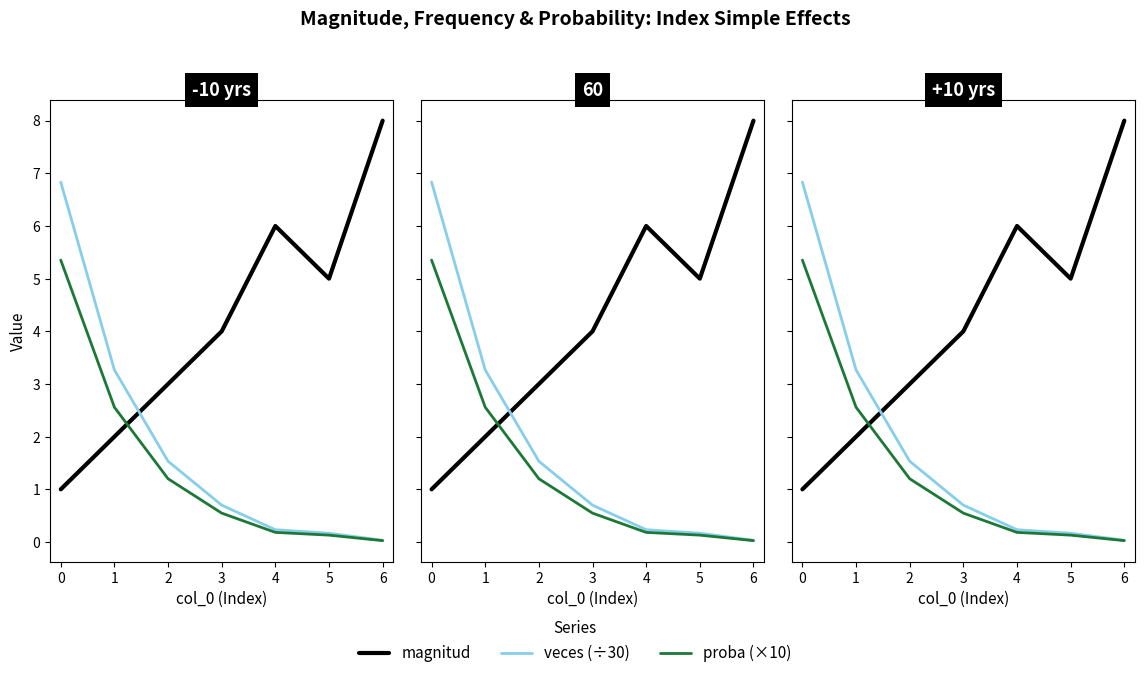

What is the value of the magnitud point at the 4th from the left?

4.0